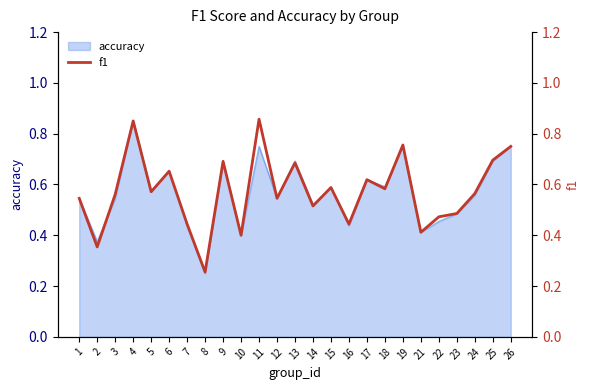

The value of accuracy at 5 is 1.0. True or false?

False